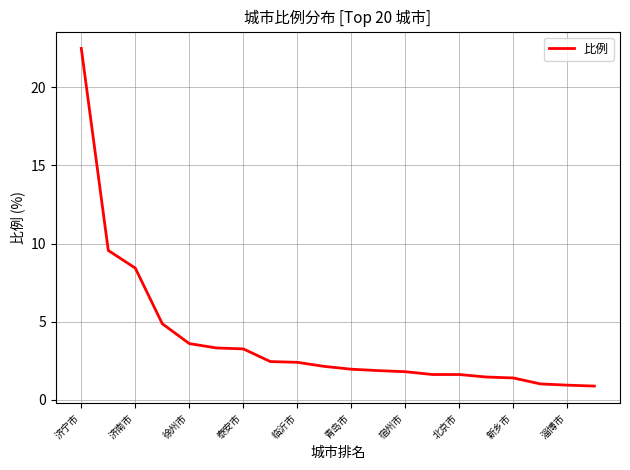

What is the difference between the maximum and minimum values?

21.6